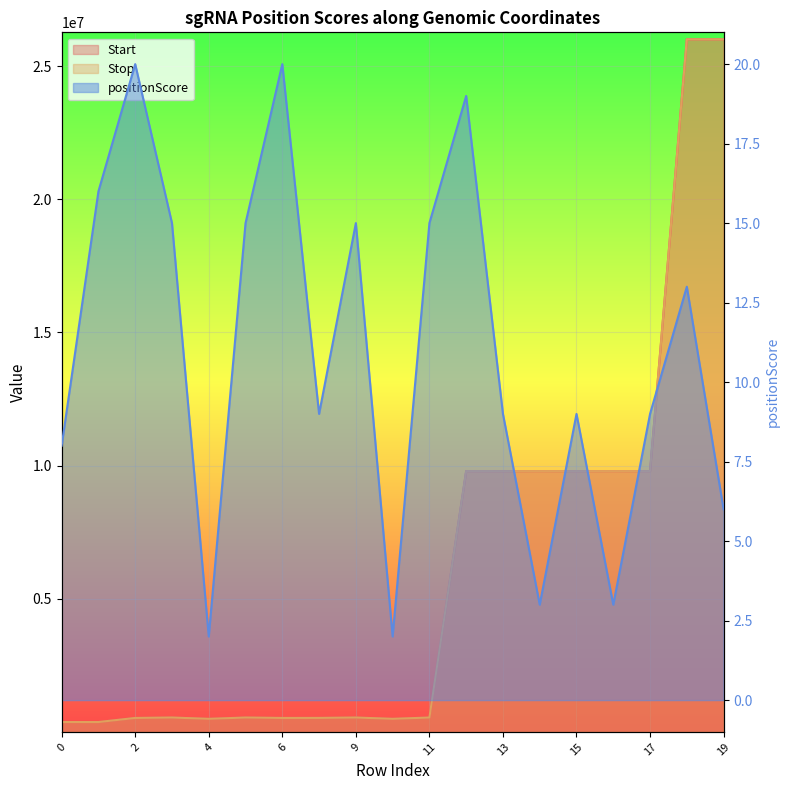

True or false: Stop and Start cross at least once.

False